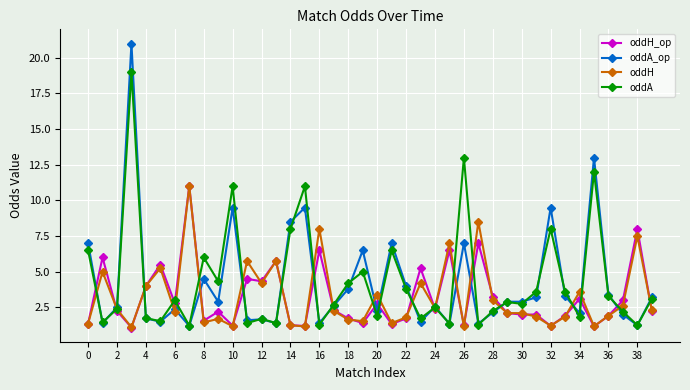

How many values in the oddH series exceed 2?

23